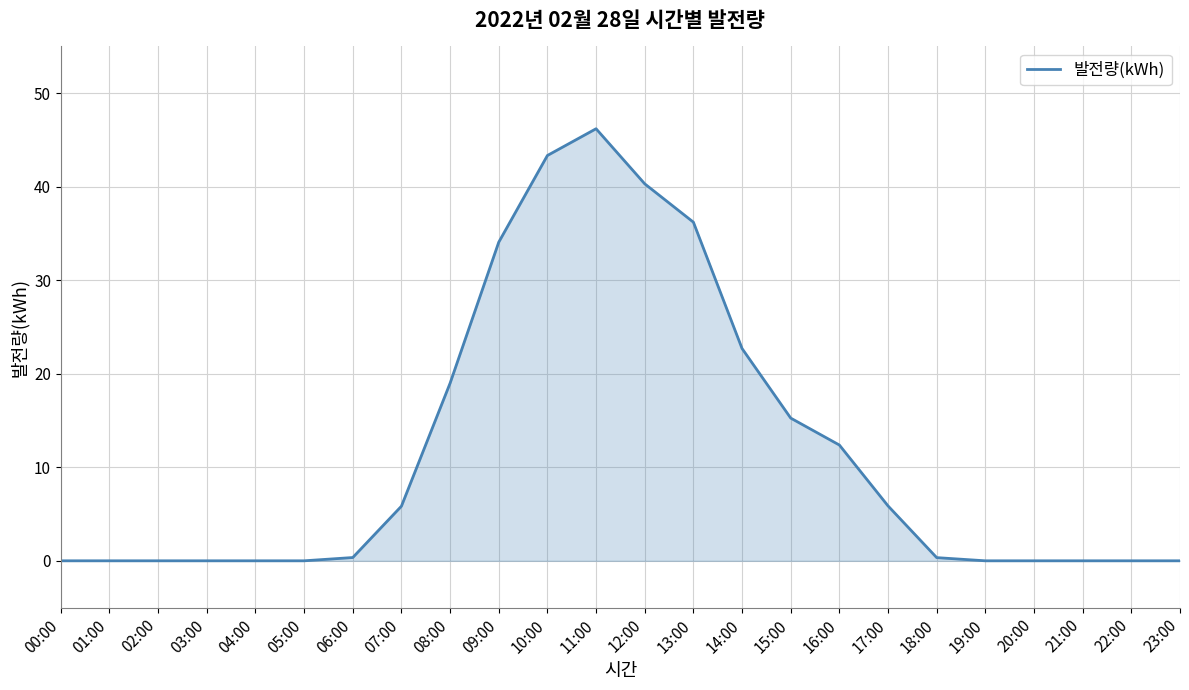

True or false: the data has more than 0 interior local peaks.

True